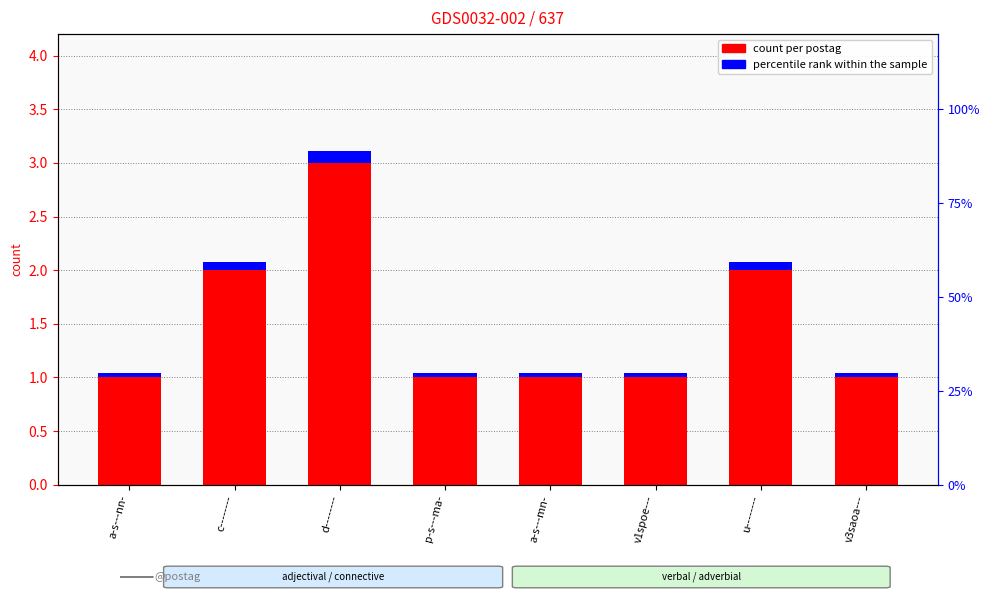

Which series has the widest spread of values?

count per postag